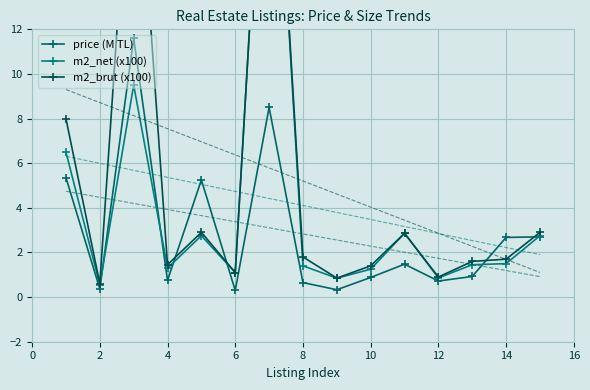

Reading right to left, transcribe all the data shown in this chart.

price (M TL): 2.7	2.7	0.9	0.7	1.5	0.9	0.3	0.7	8.5	0.3	5.2	0.8	11.6	0.4	5.3
m2_net (x100): 2.8	1.5	1.4	0.9	2.9	1.2	0.8	1.4	27.0	1.1	2.8	1.3	9.5	0.6	6.5
m2_brut (x100): 2.9	1.7	1.6	0.9	2.9	1.4	0.8	1.8	27.0	1.1	2.9	1.4	23.0	0.6	8.0